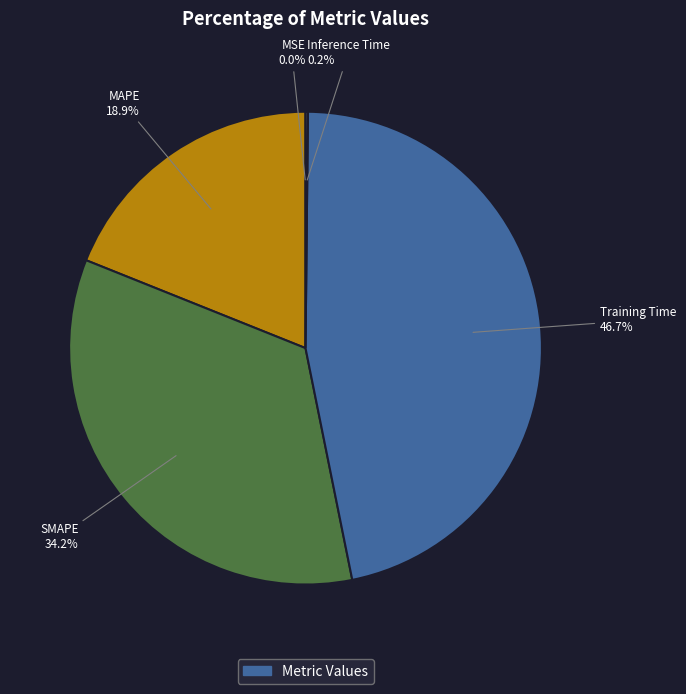

Is there any slice that represents more than half of the pie?

No